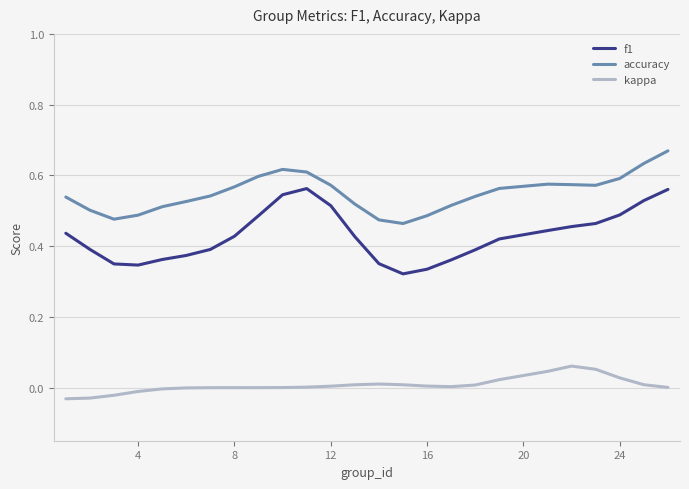

True or false: f1 and accuracy cross at least once.

False